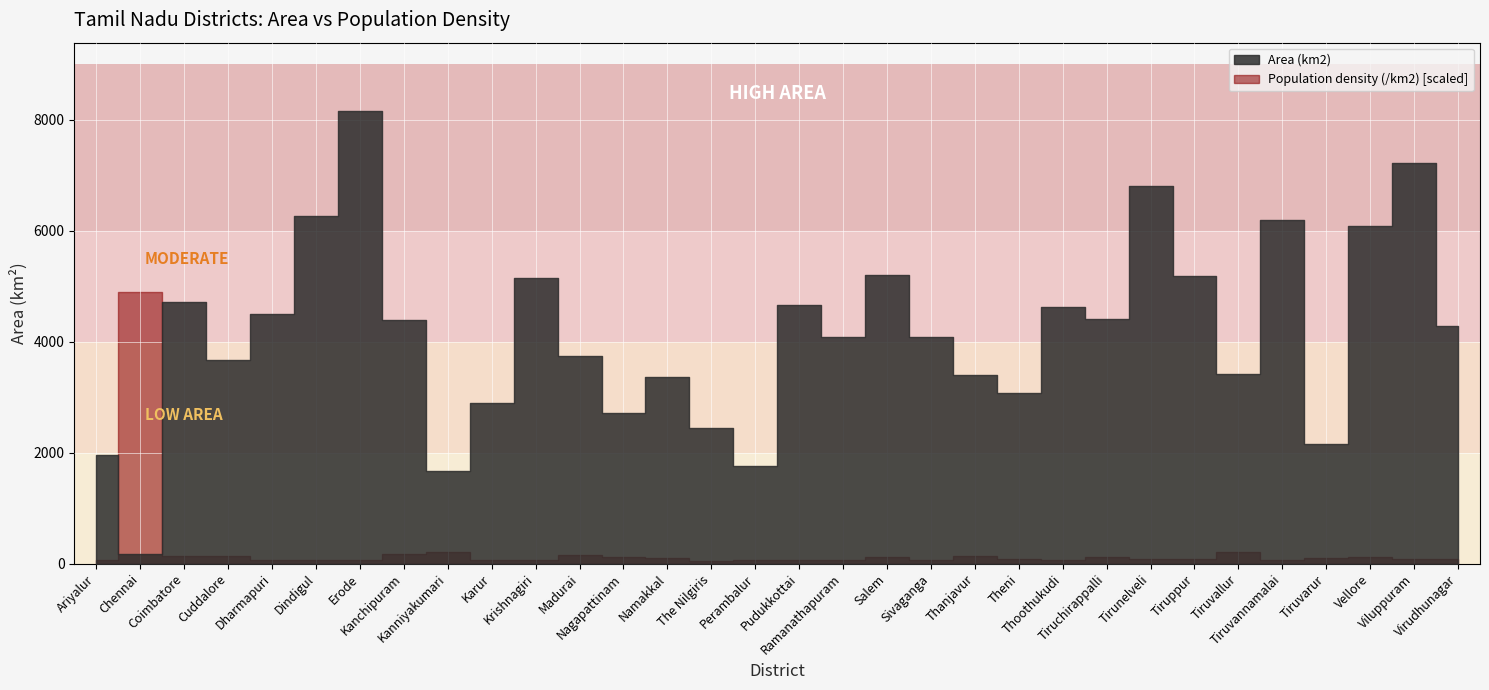

The Population density (/km2) series shows 186.7 at Dharmapuri. True or false?

False